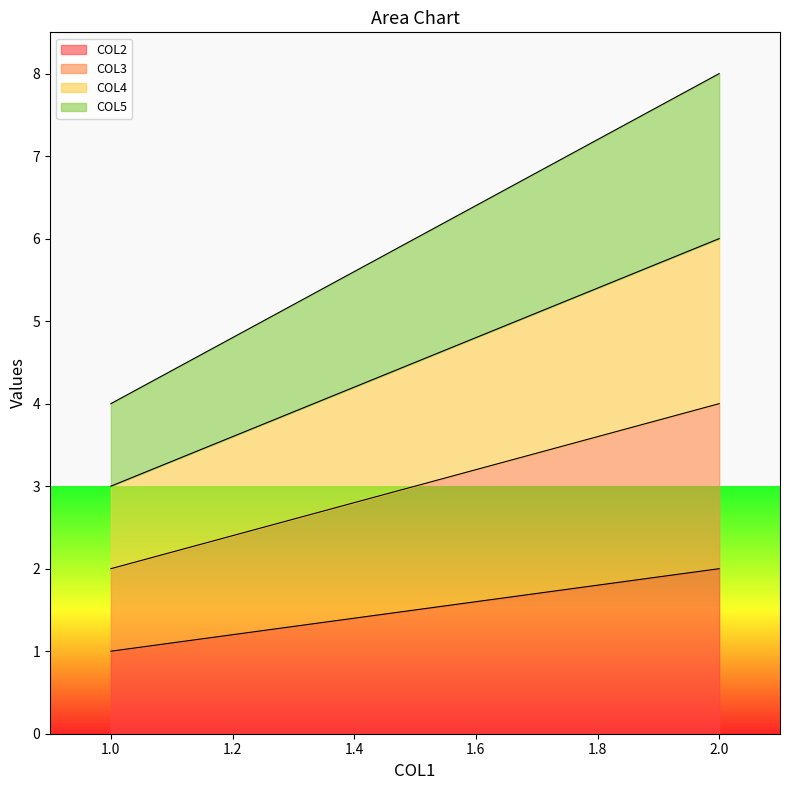

How many lines are shown in the chart?

4